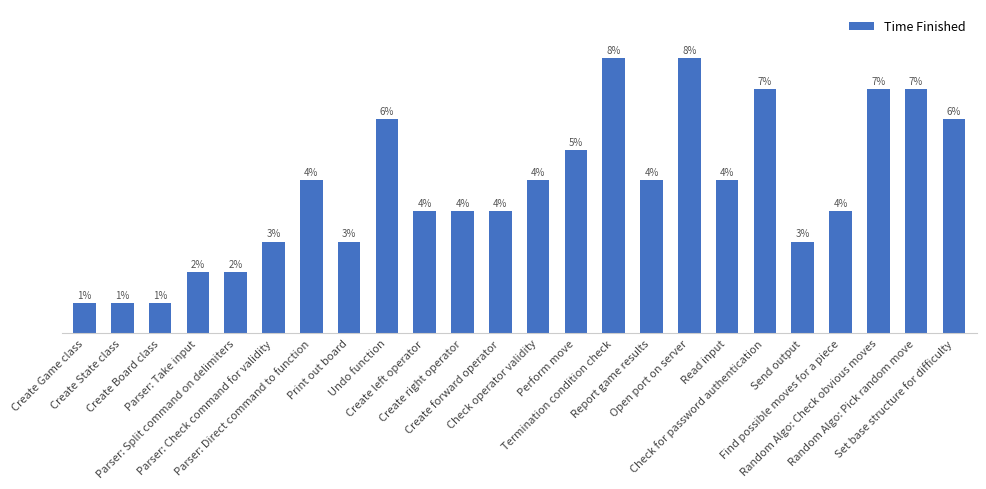

What is the label of the 7th bar from the left?

Parser: Direct command to function